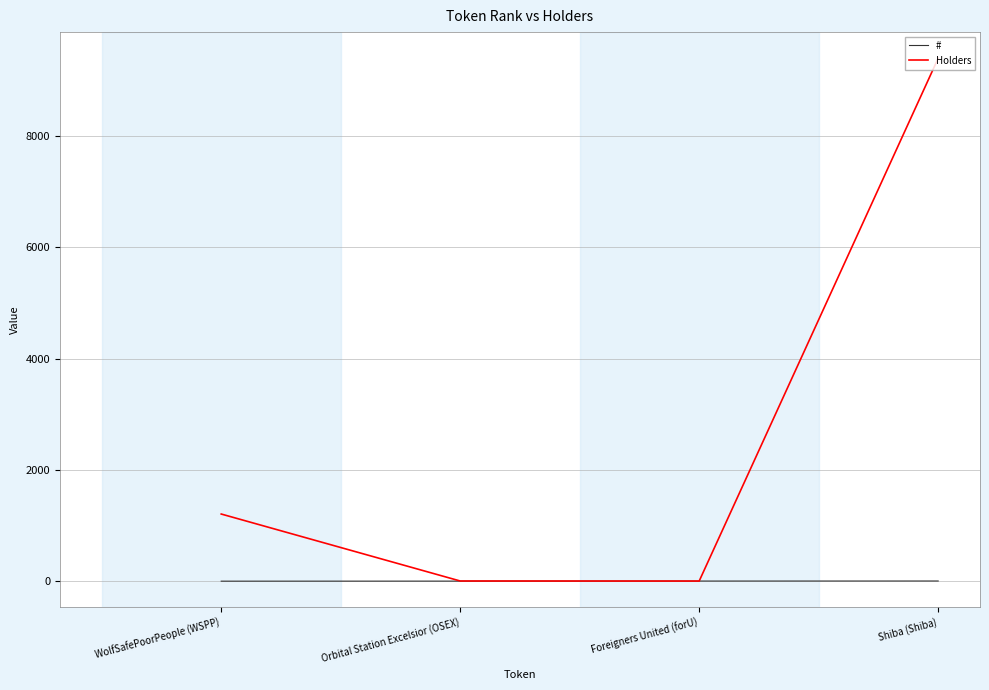

Is the value of Holders at Shiba (Shiba) greater than the value of # at Shiba (Shiba)?

Yes